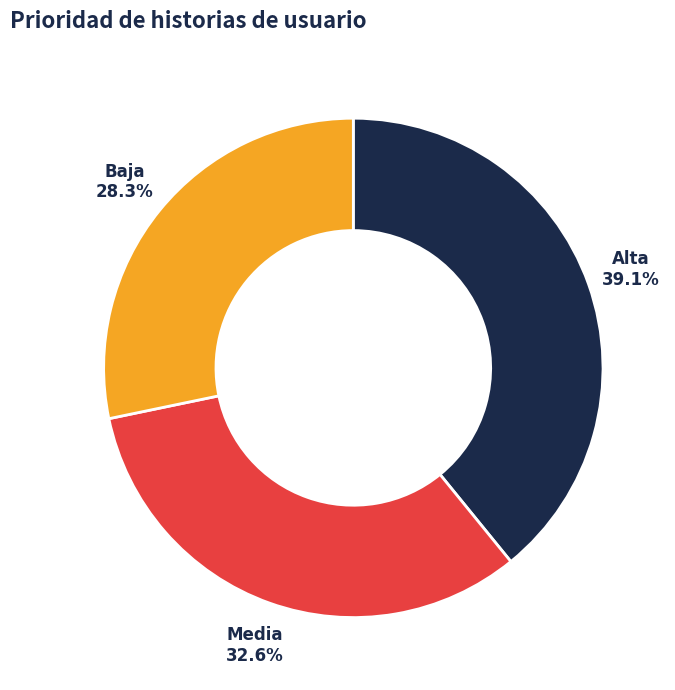

What is the smallest slice in the pie chart?

Baja